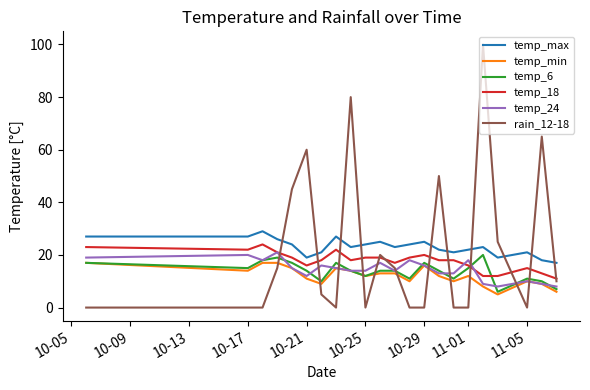

What is the maximum value shown in the chart?

100